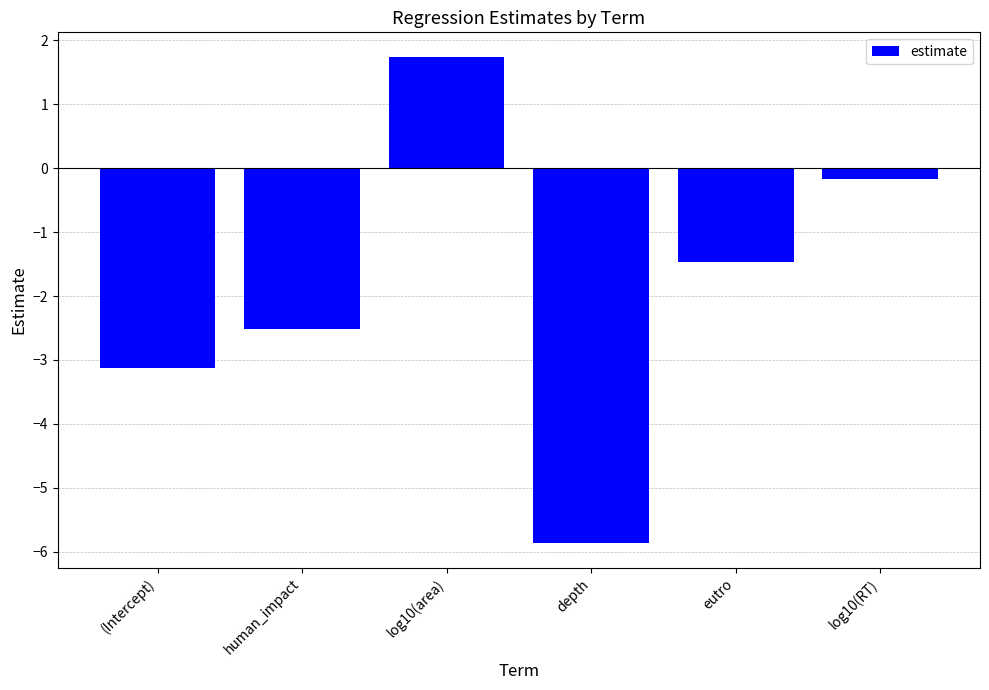

Rank the categories by value from highest to lowest.

log10(area), log10(RT), eutro, human_impact, (Intercept), depth